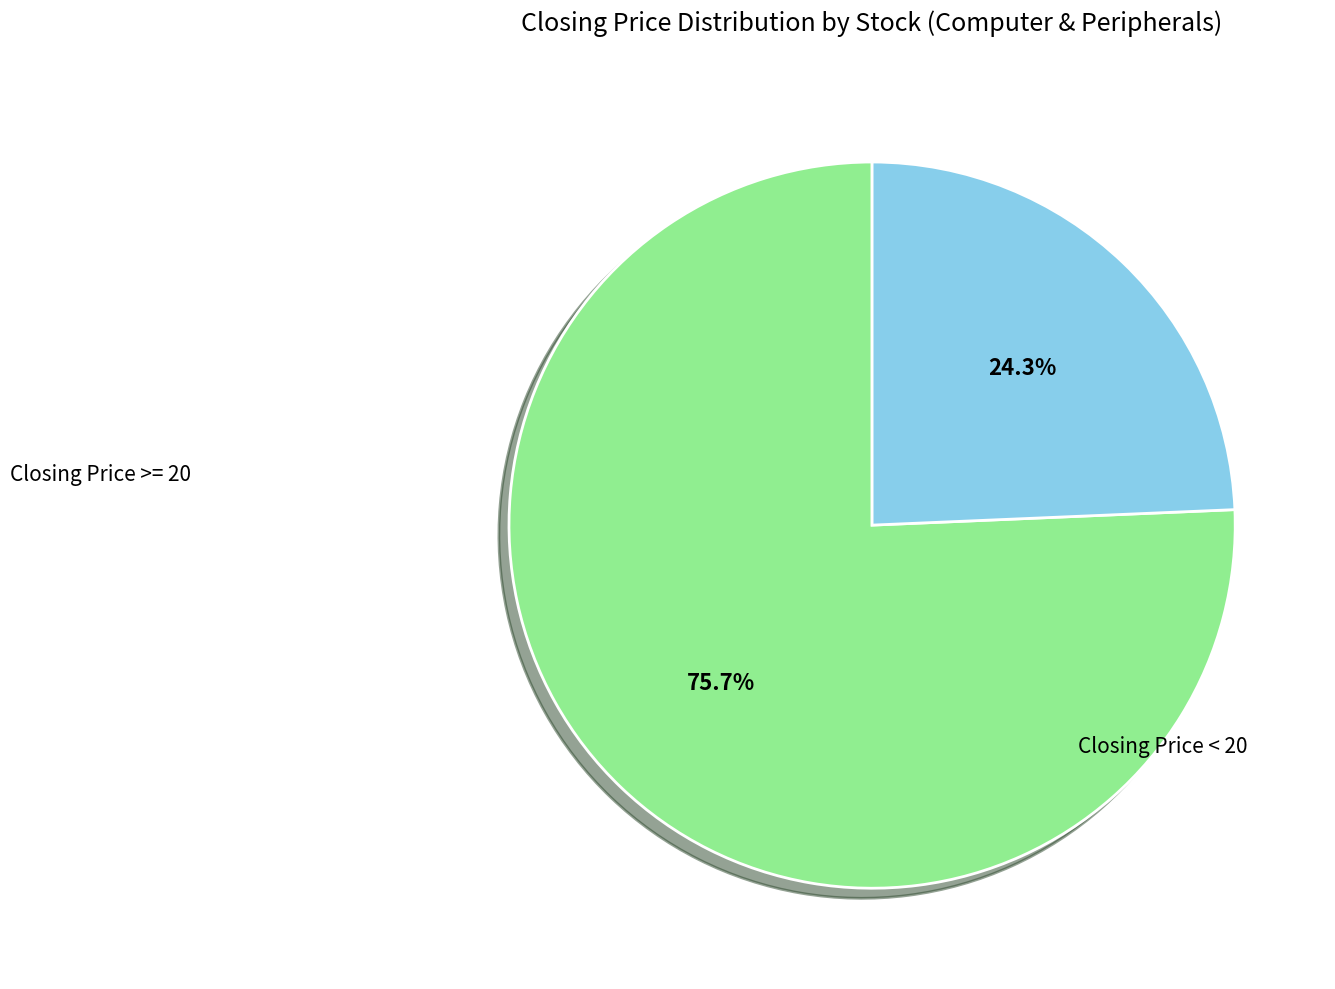

Is there a majority slice in this chart?

Yes